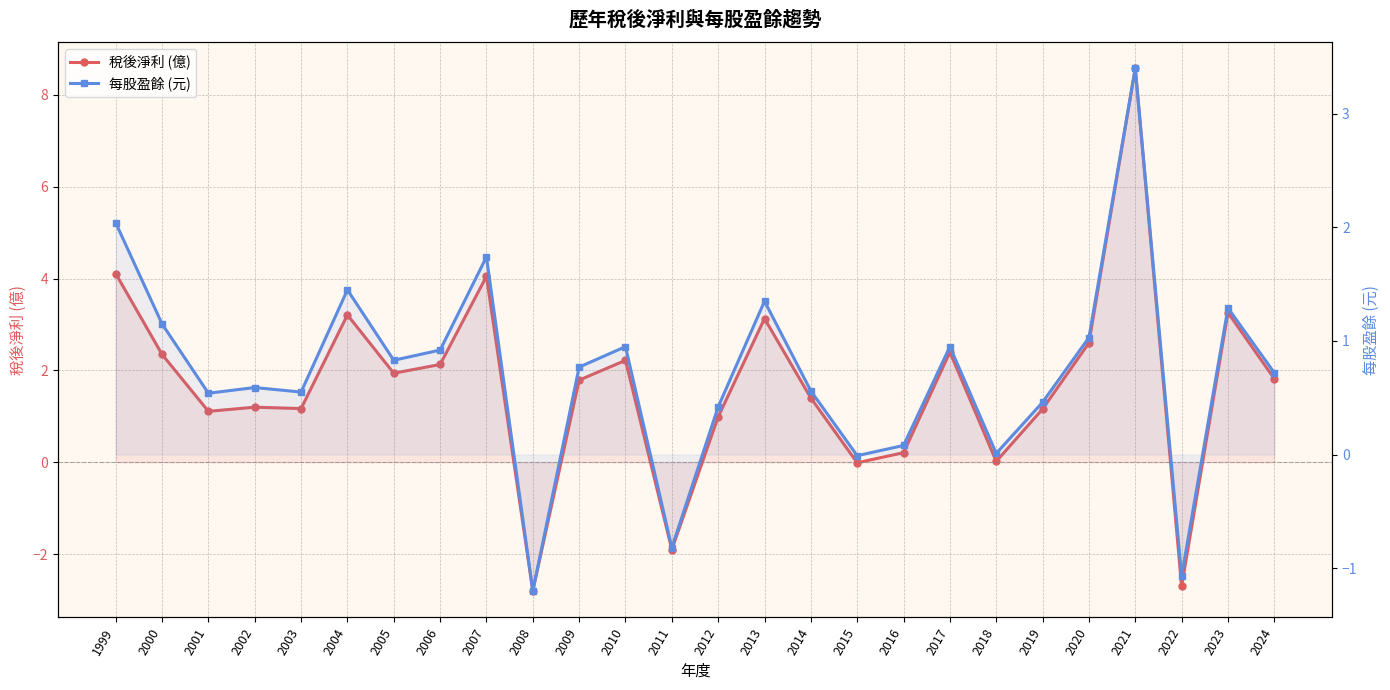

What is the difference between the highest and lowest values at 2011?

1.1